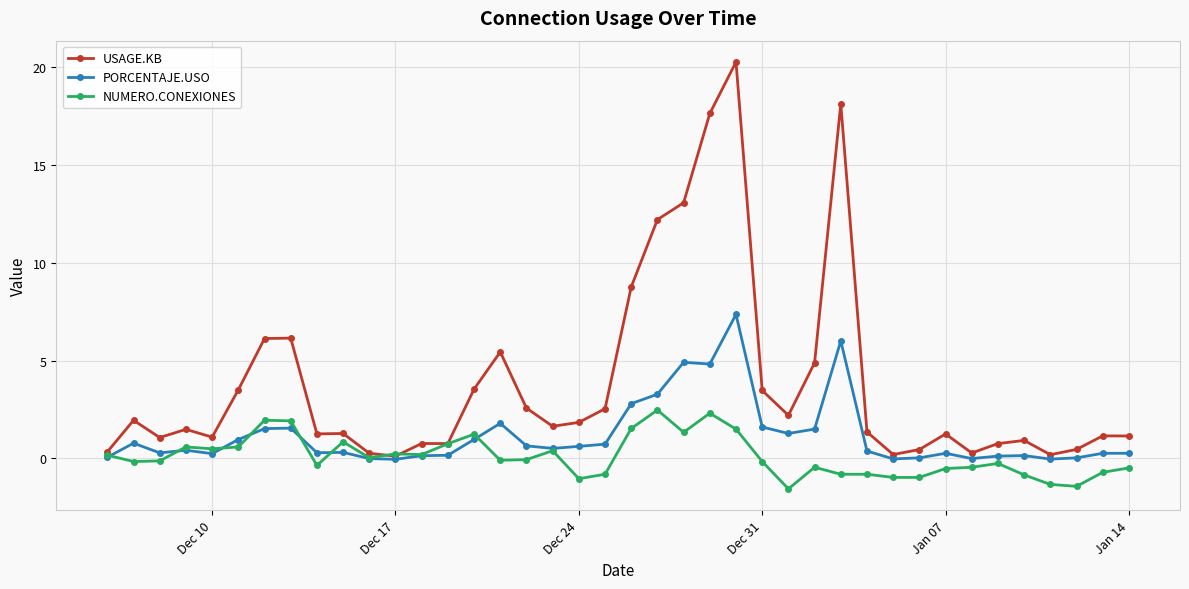

What are all the series names shown in the legend?

USAGE.KB, PORCENTAJE.USO, NUMERO.CONEXIONES